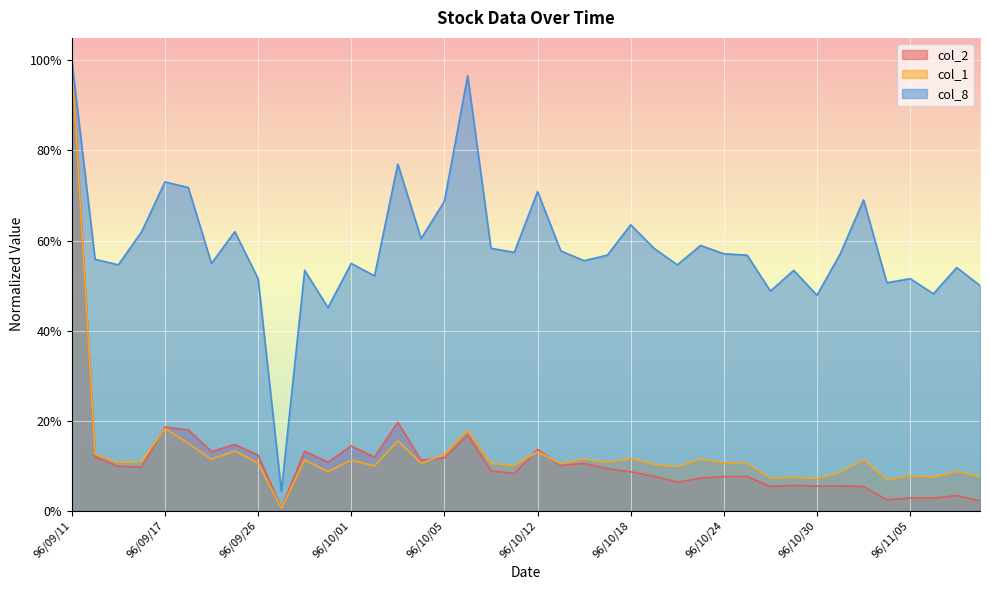

Is the value of col_8 at 96/09/12 greater than the value of col_2 at 96/10/19?

Yes